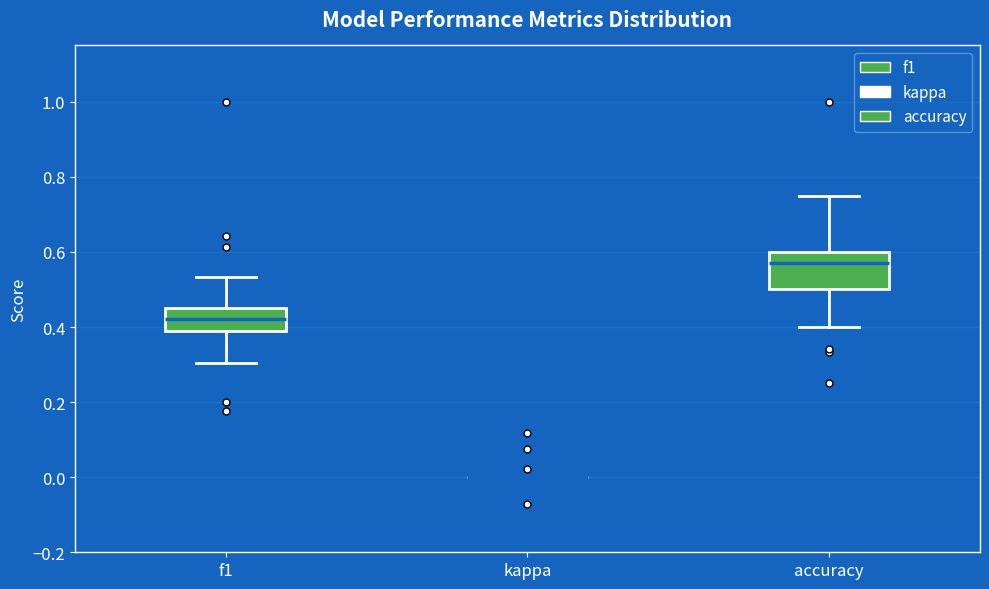

Comparing the boxes themselves (not the whiskers), which one is the tallest?

accuracy